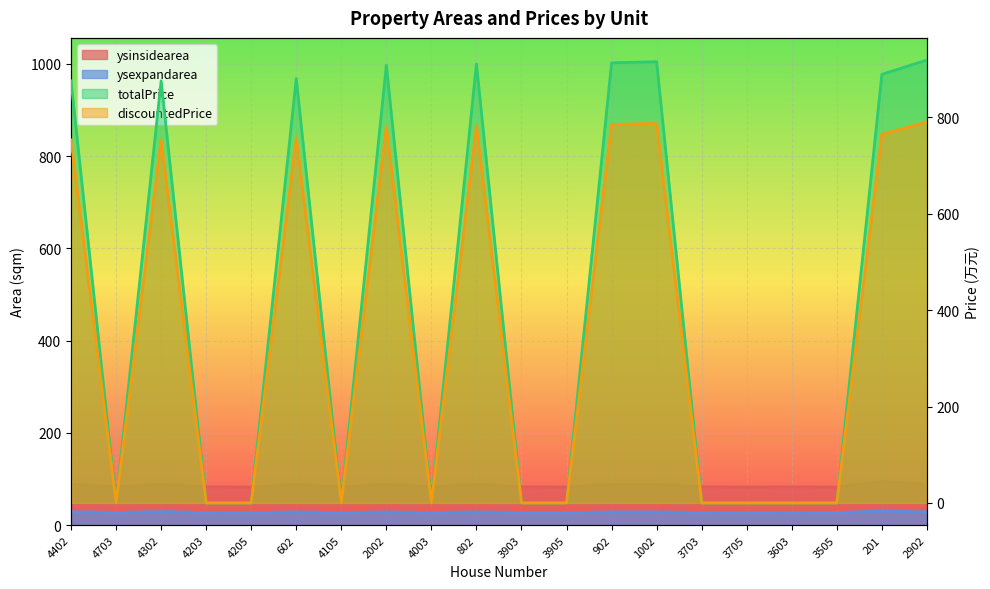

Is it true that totalPrice equals 910.5 at 802?

True